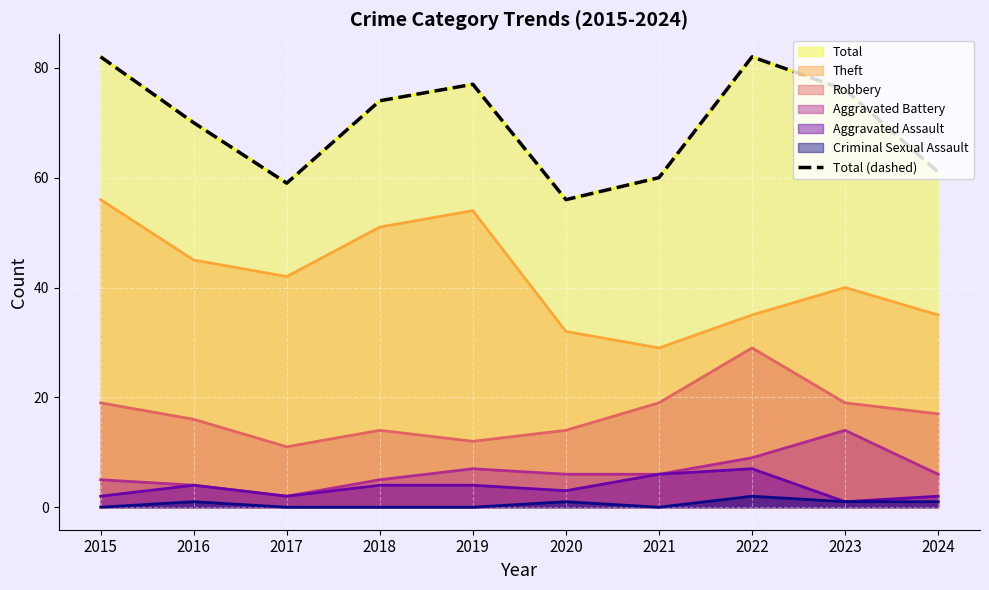

How many categories are shown in the chart?

10